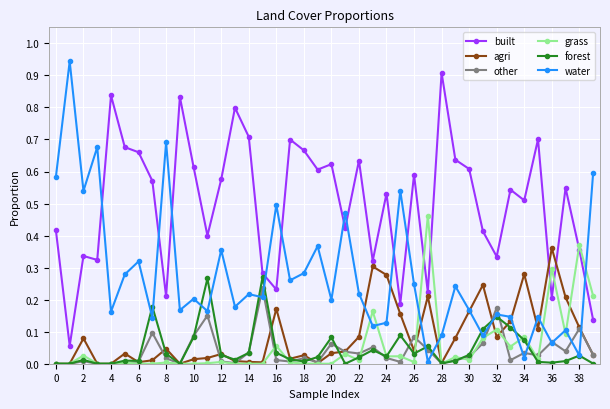

After their last crossing, which series has the higher values: grass or built?

grass